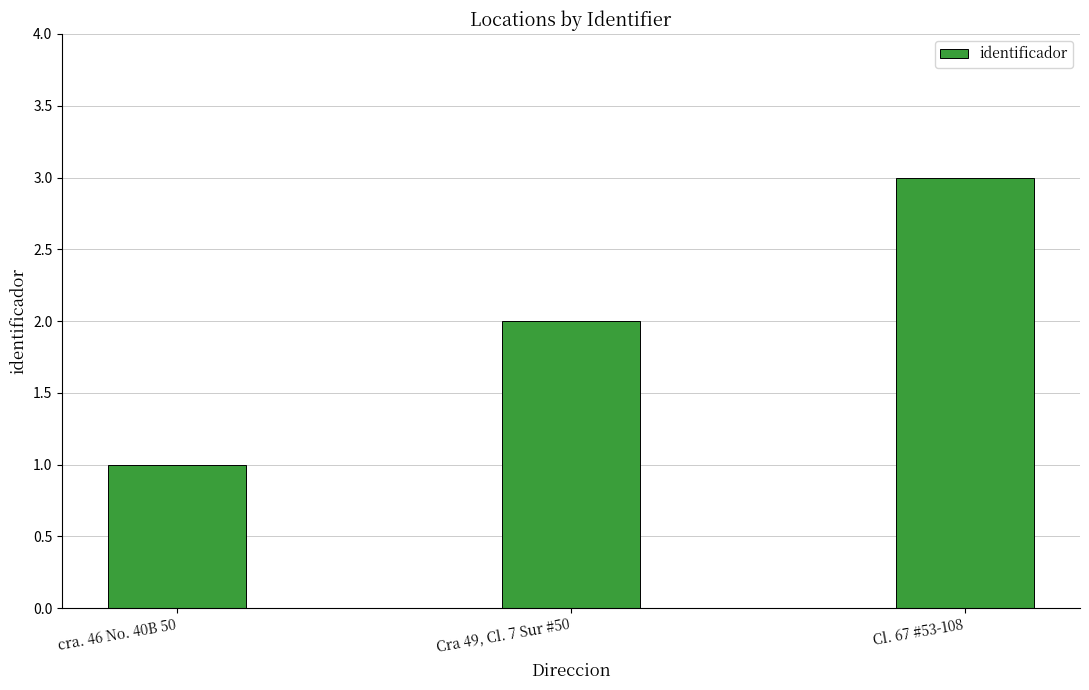

The chart shows a value of 3 at Cra 49, Cl. 7 Sur #50. True or false?

False